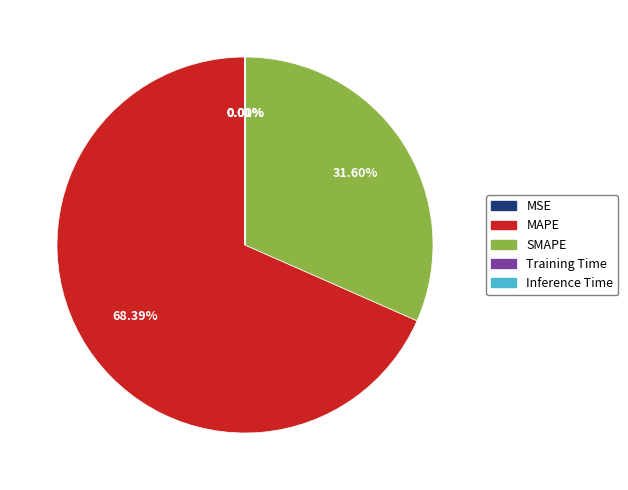

Which slice is the largest?

MAPE